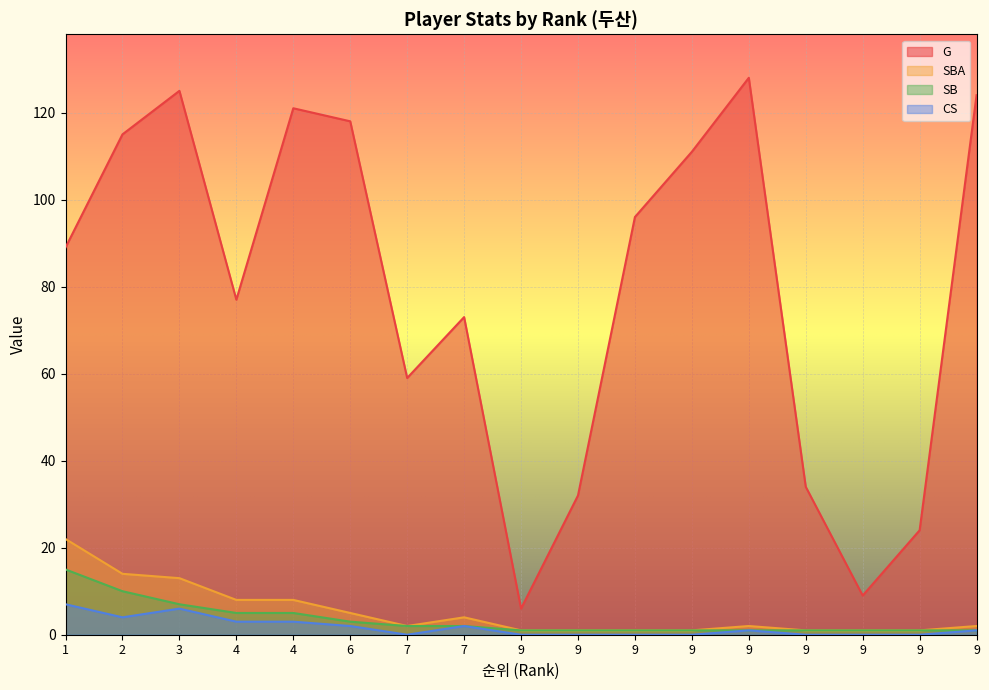

What is the highest value of the SBA series?

22